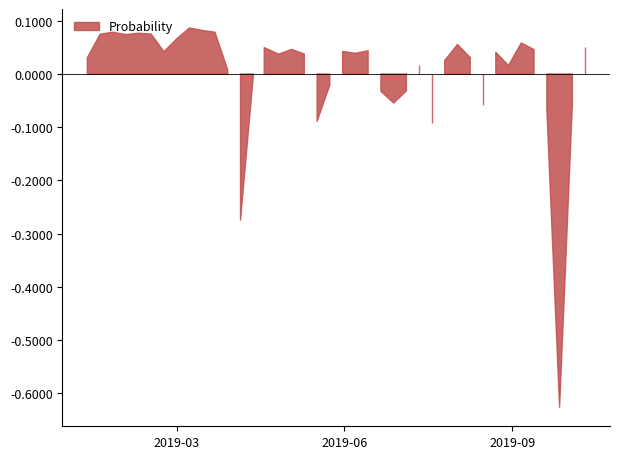

How many points are higher than both their immediate neighbors (excluding endpoints)?

11